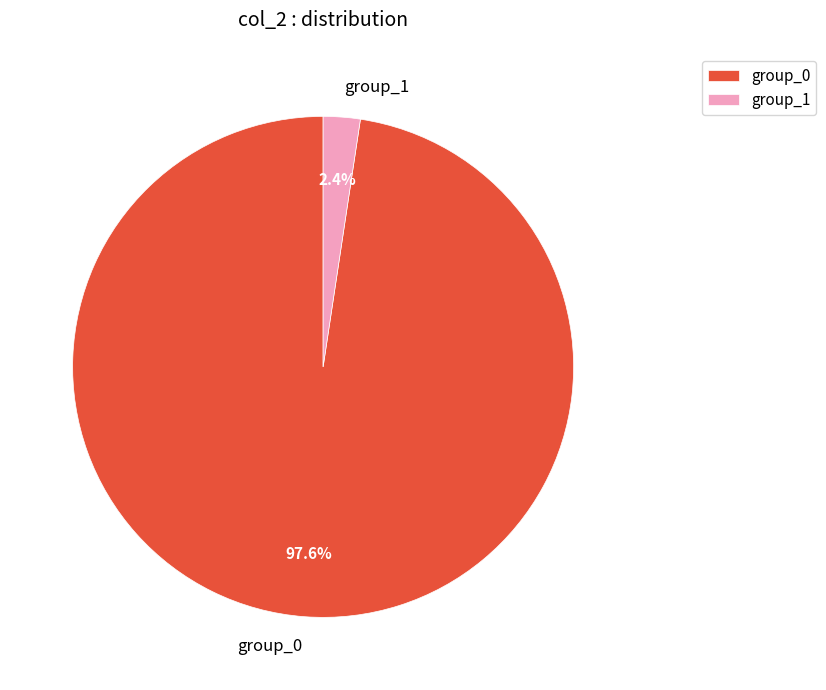

Which slice is the largest?

group_0